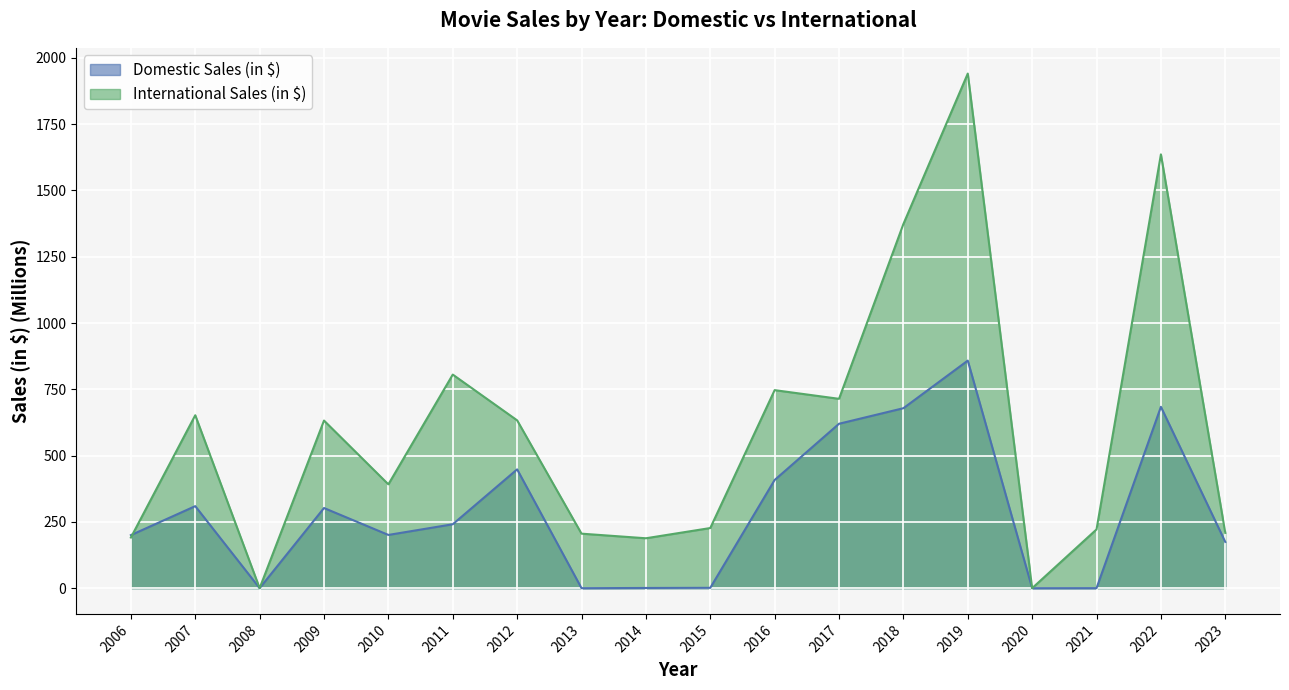

Which series changed the most between 2016 and 2021?

International Sales (in $)